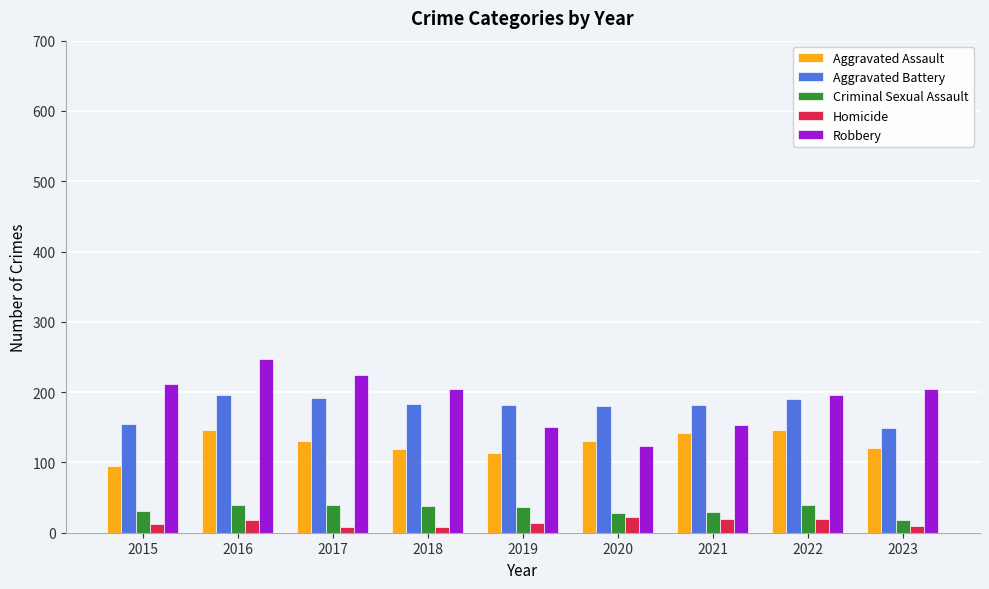

What is the sum of the Robbery values at 2020 and 2017?

348